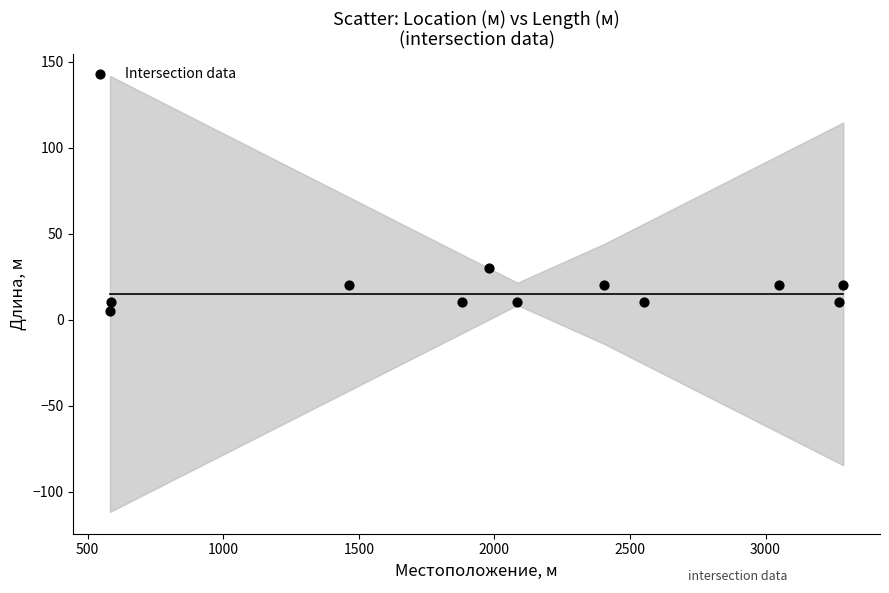

What is the range of Y values (max minus min)?

25